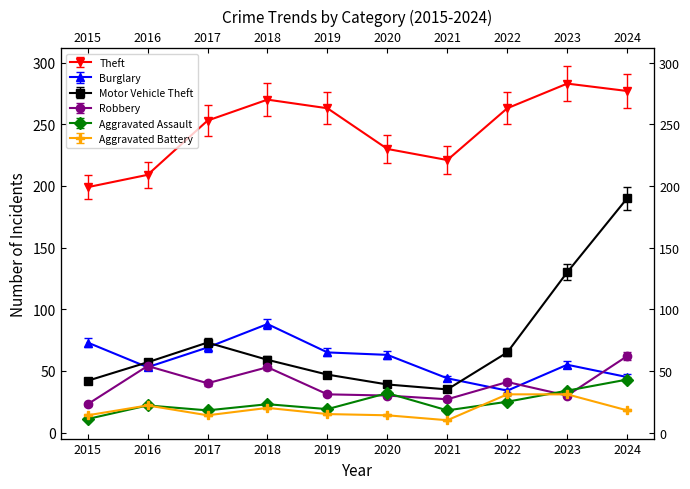

What is the sum of all Aggravated Battery values?

189